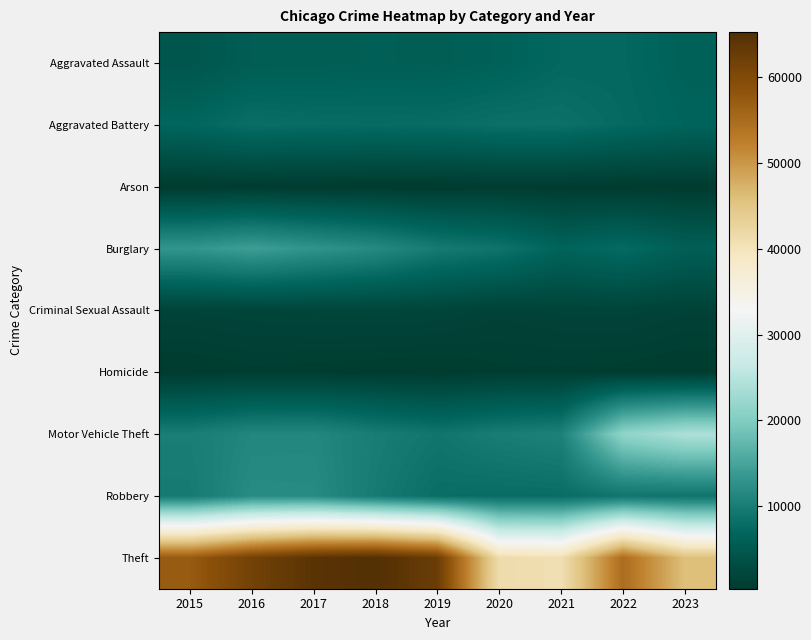

What is the maximum value shown in the chart?

65287